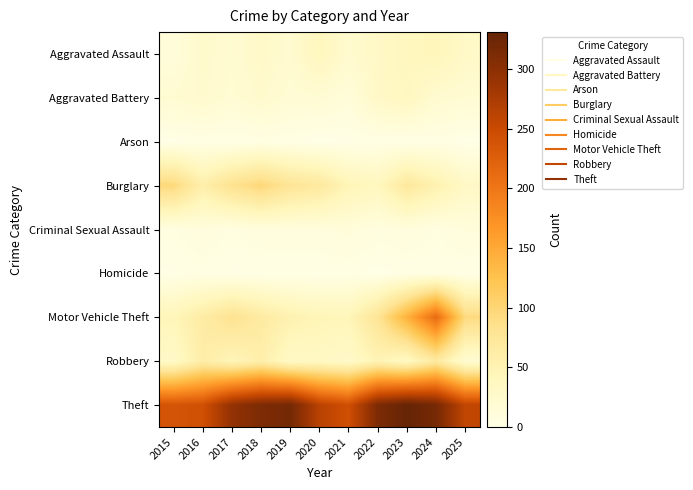

At 2019, list the series in order from smallest to largest.

Homicide, Arson, Criminal Sexual Assault, Aggravated Battery, Aggravated Assault, Robbery, Motor Vehicle Theft, Burglary, Theft